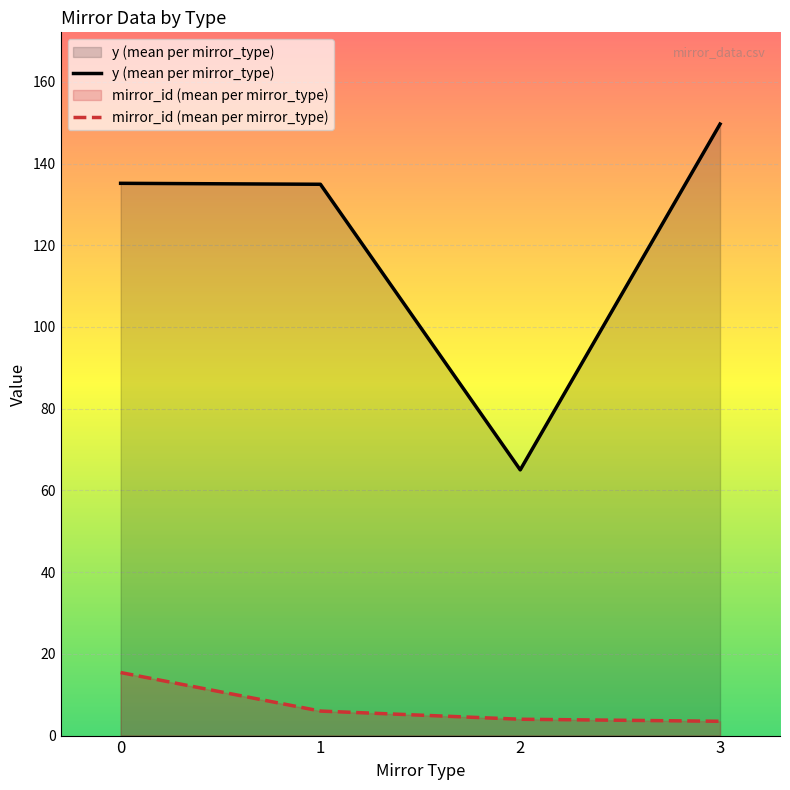

True or false: y (mean per mirror_type) and mirror_id (mean per mirror_type) intersect in this chart.

False